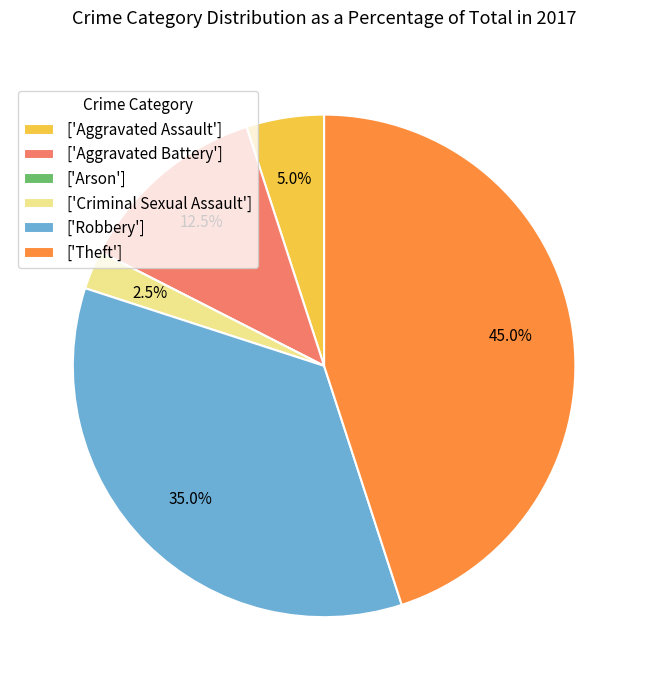

Which category has the biggest portion of the pie?

['Theft']